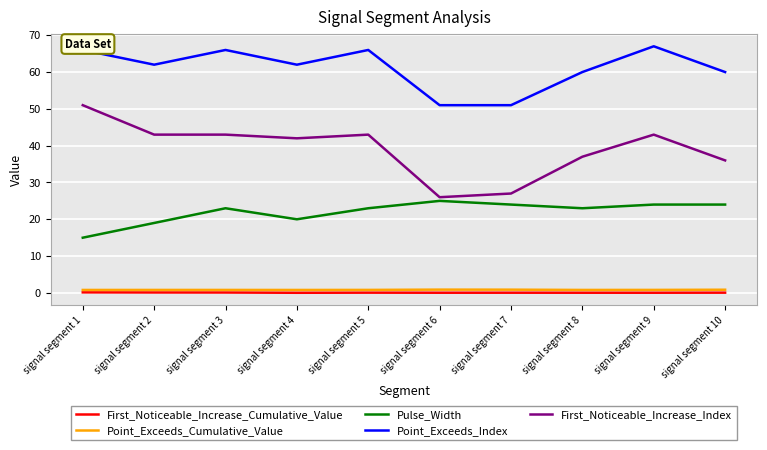

The First_Noticeable_Increase_Cumulative_Value series shows 0.1 at signal segment 8. True or false?

True